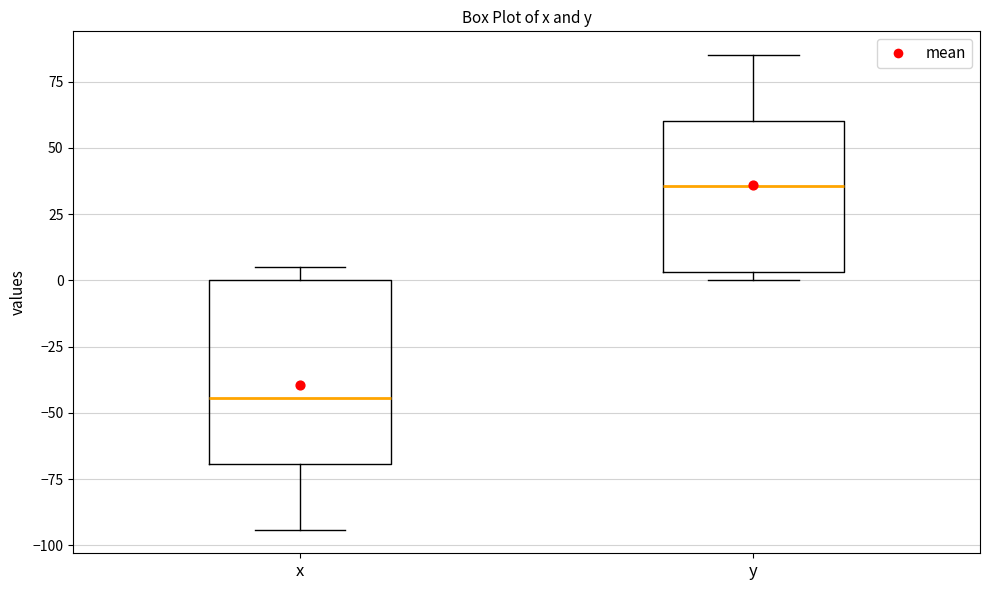

Reading left to right, transcribe this box plot: for each box, give where its median line is, the range the box spans, and where its two whiskers end, as read against the y-axis. The values are not printed on the chart, so give them approximately, as read against the axis.

x: median -45, box -70 to 0, whiskers -95 to 5
y: median 35, box 5 to 60, whiskers 0 to 85